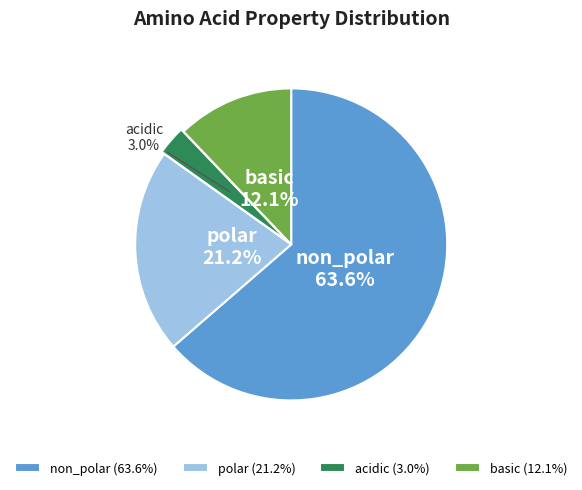

Which slice is the smallest?

acidic